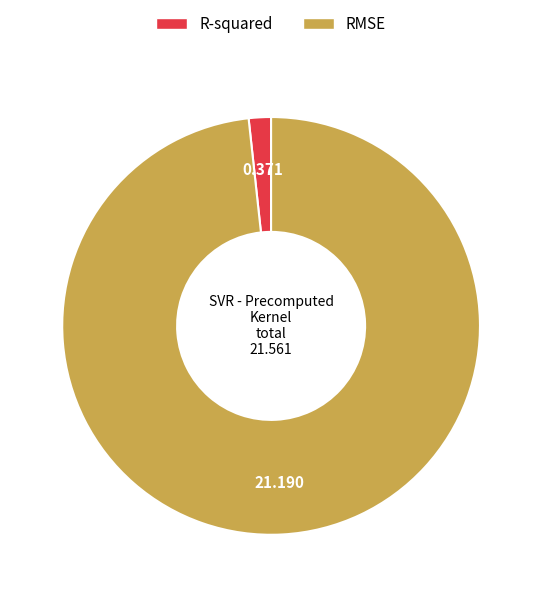

The RMSE slice represents 92% of the pie. True or false?

False